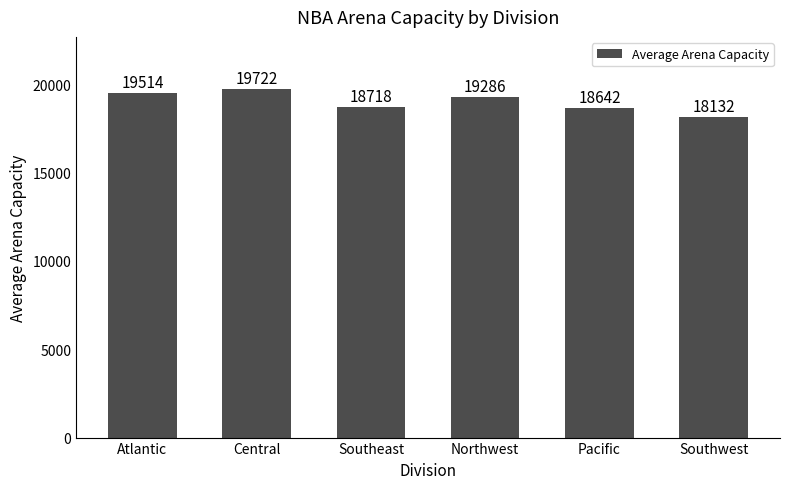

List the labels in order of value, largest first.

Central, Atlantic, Northwest, Southeast, Pacific, Southwest